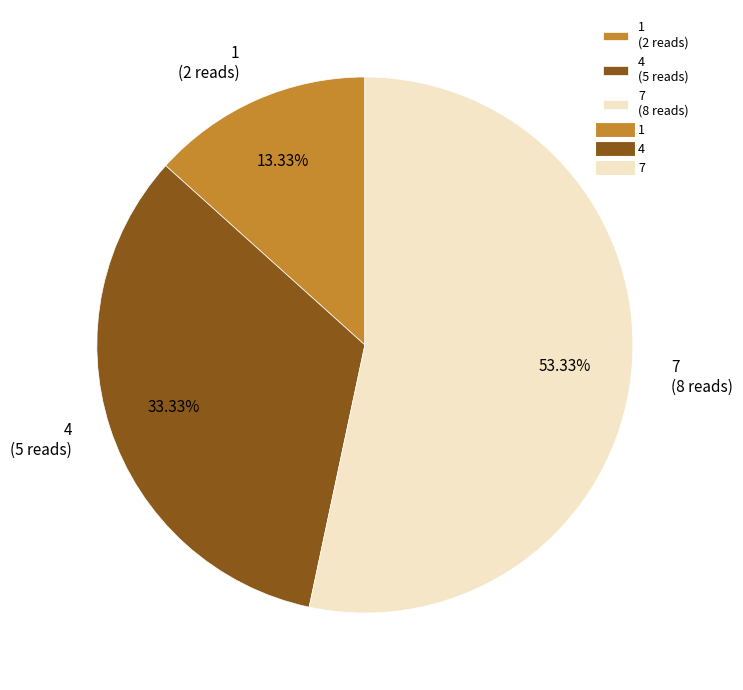

Does any single category account for the majority?

Yes